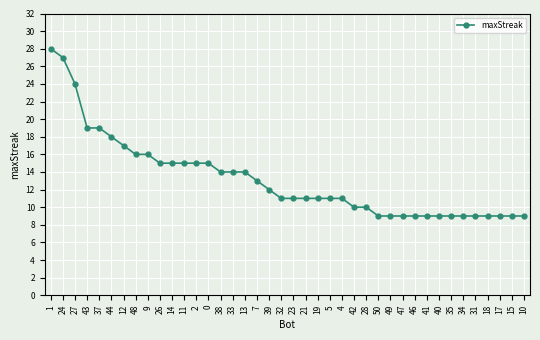

Reading right to left, list all the values displayed in this chart.

10=9	15=9	17=9	18=9	31=9	34=9	35=9	40=9	41=9	46=9	47=9	49=9	50=9	28=10	42=10	4=11	5=11	19=11	21=11	23=11	32=11	39=12	7=13	13=14	33=14	38=14	0=15	2=15	11=15	14=15	26=15	9=16	48=16	12=17	44=18	37=19	43=19	27=24	24=27	1=28